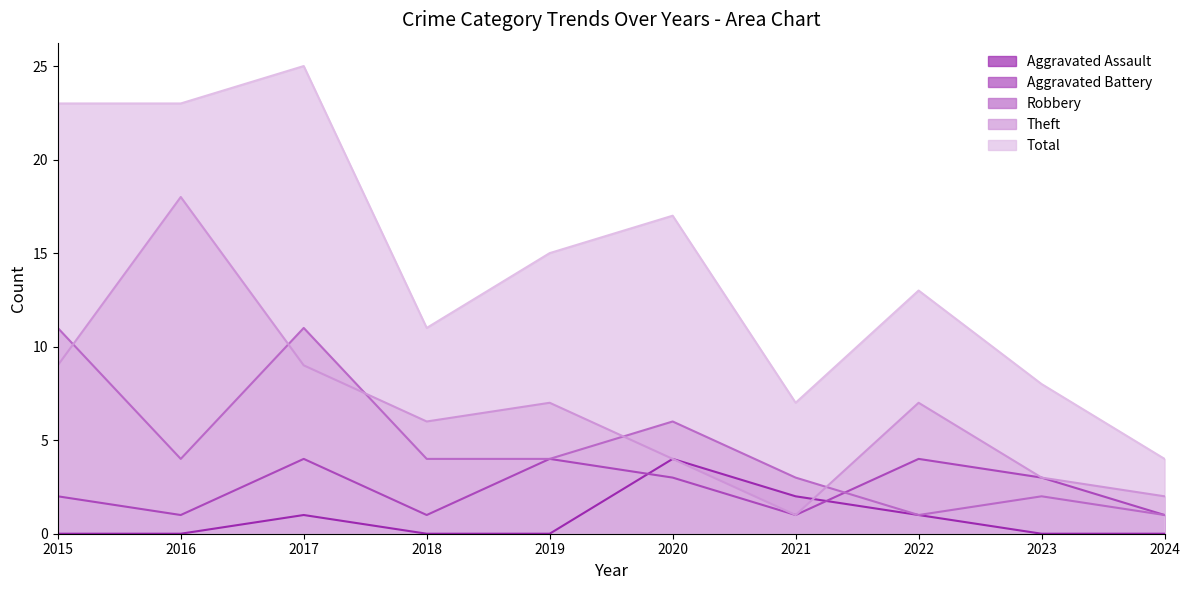

What is the difference between the Total values at 2017 and 2018?

14